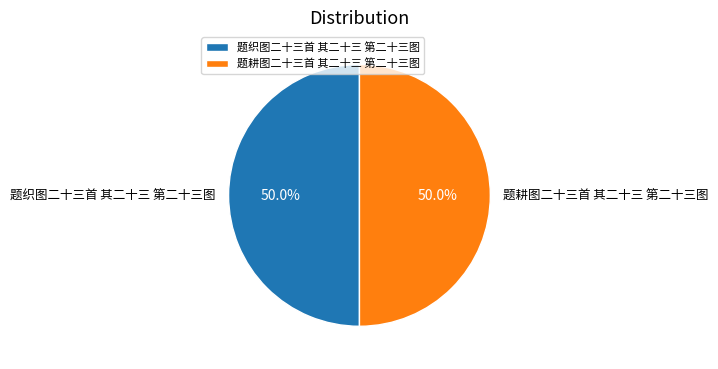

Approximately how many times larger is the value at 题耕图二十三首 其二十三 第二十三图 compared to 题织图二十三首 其二十三 第二十三图?

1.0